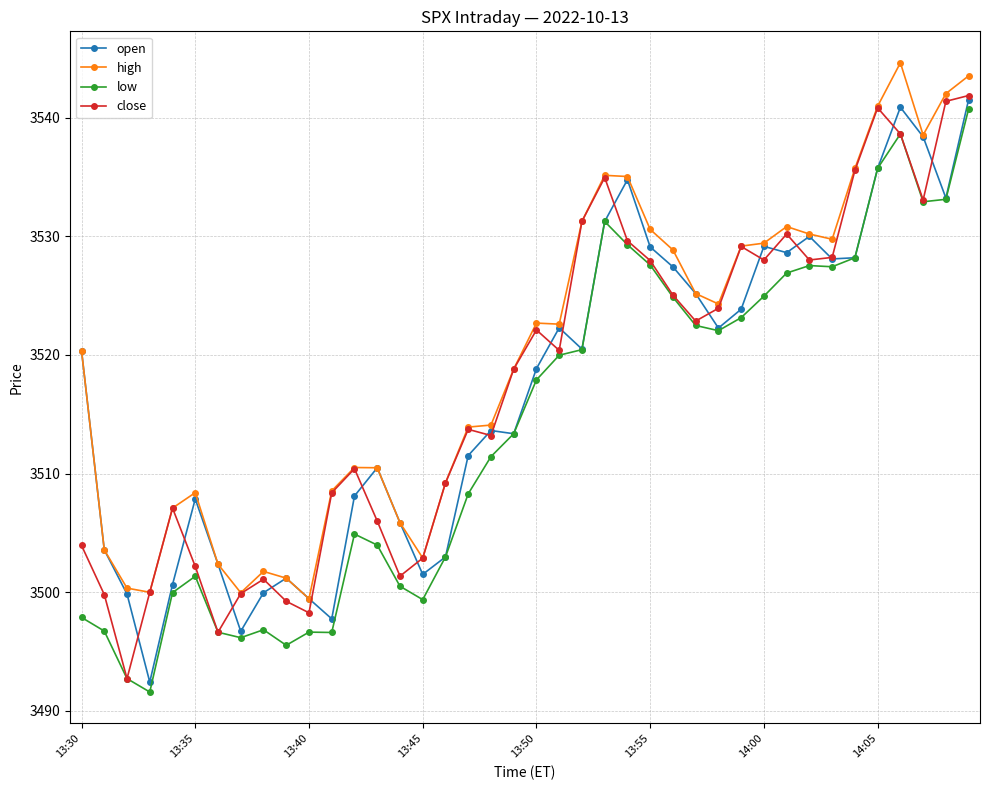

What is the minimum value for close?

3492.7